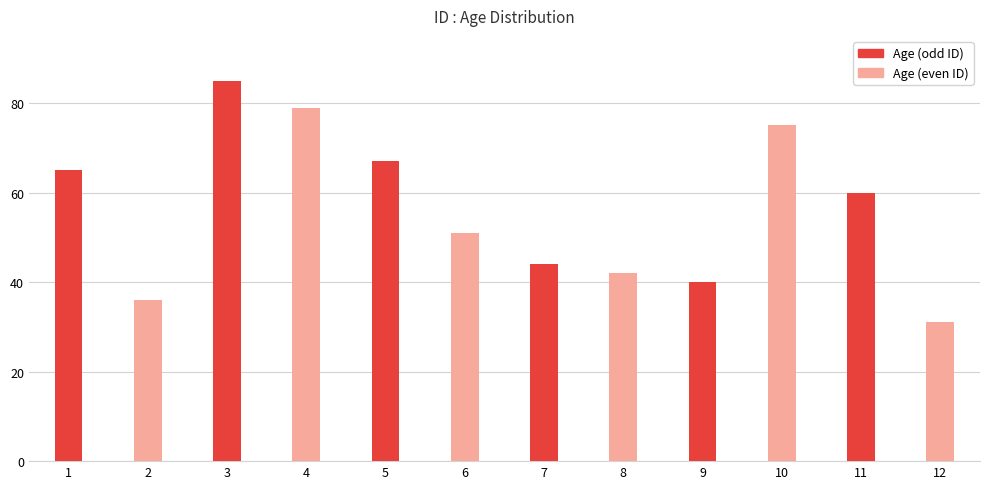

Rank the categories by value from highest to lowest.

3, 4, 10, 5, 1, 11, 6, 7, 8, 9, 2, 12